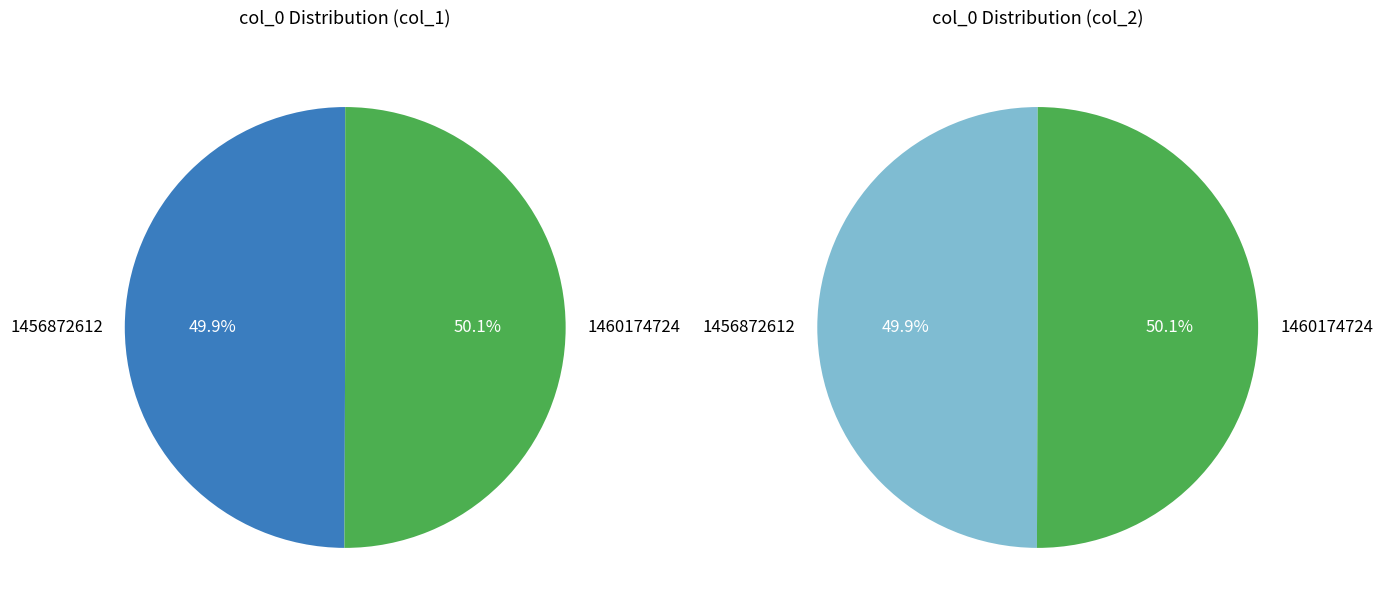

To the nearest percent, what percentage of the pie is 1456872612?

50%